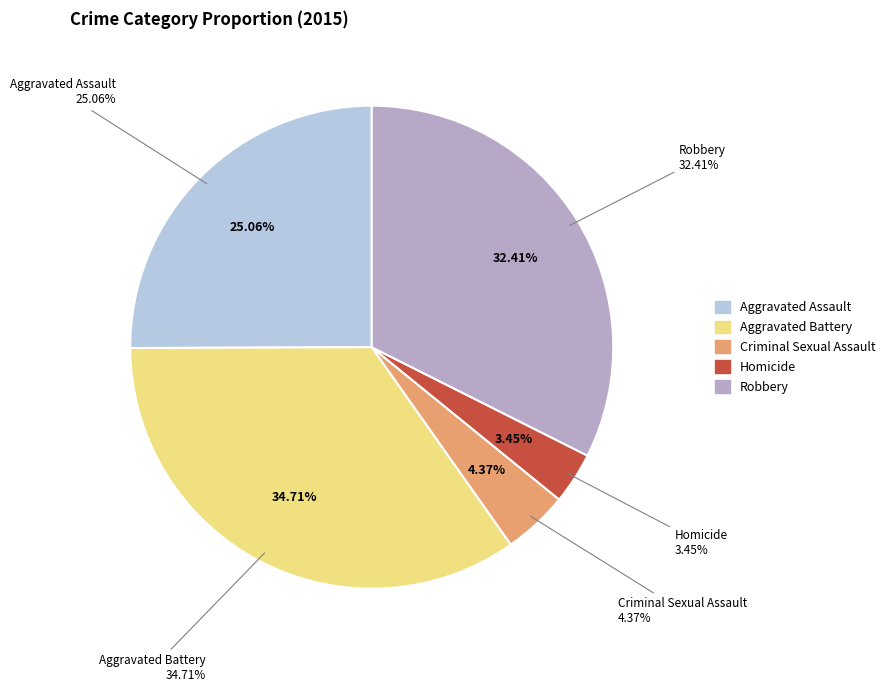

Rank the categories by value from highest to lowest.

Aggravated Battery, Robbery, Aggravated Assault, Criminal Sexual Assault, Homicide